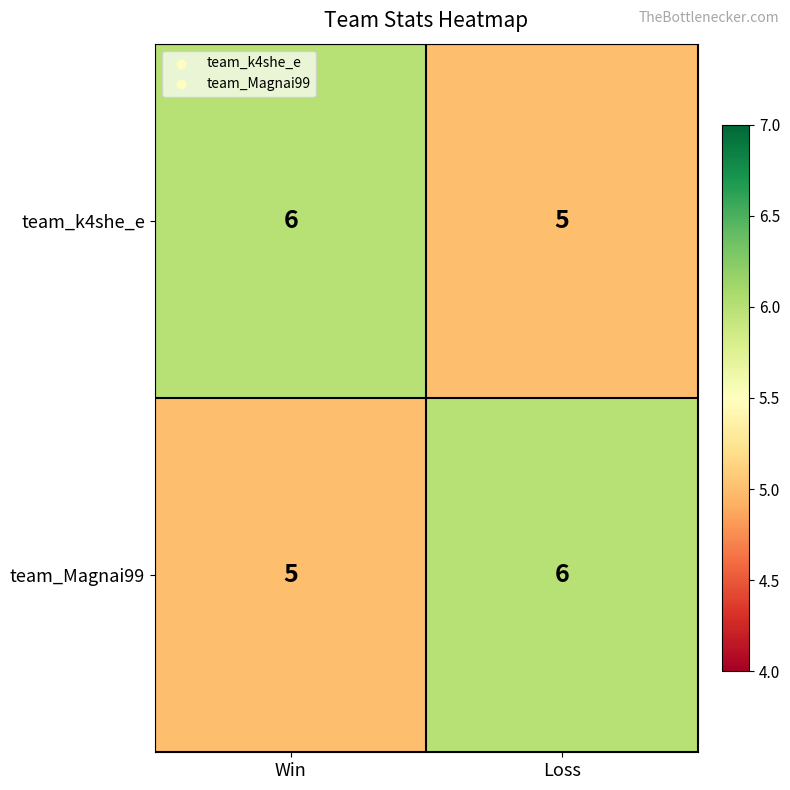

What is the minimum value for team_Magnai99?

5